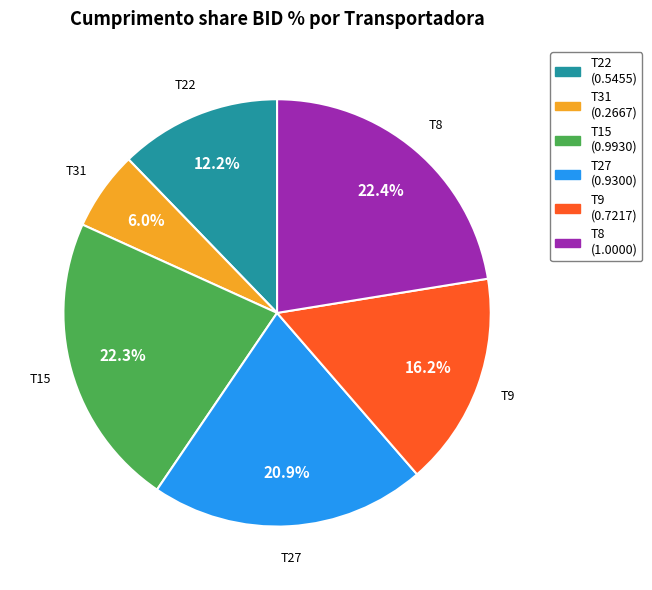

Between T8 and T31, which is larger?

T8